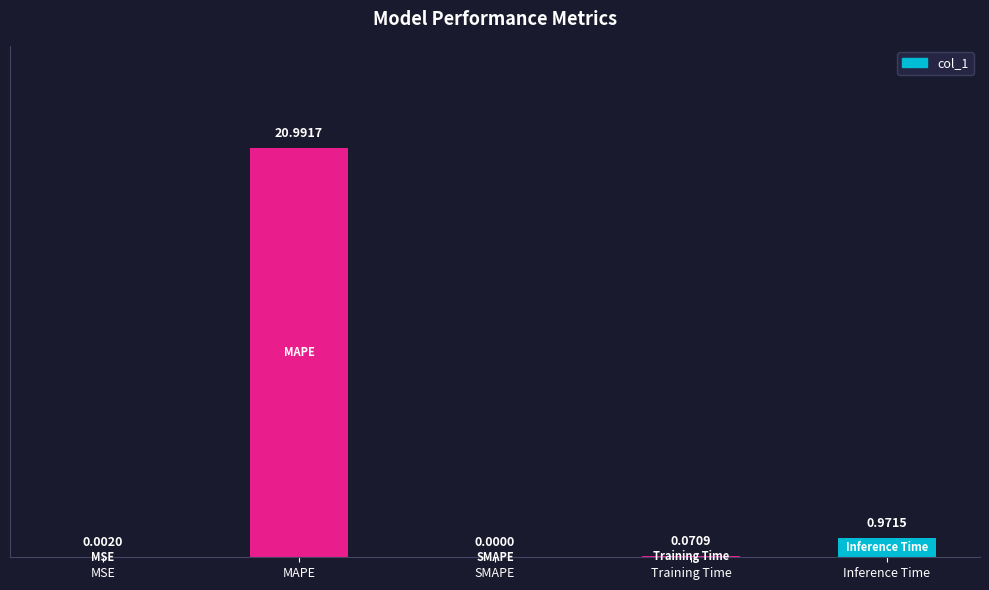

Where is the data nearest to the value 10?

Inference Time